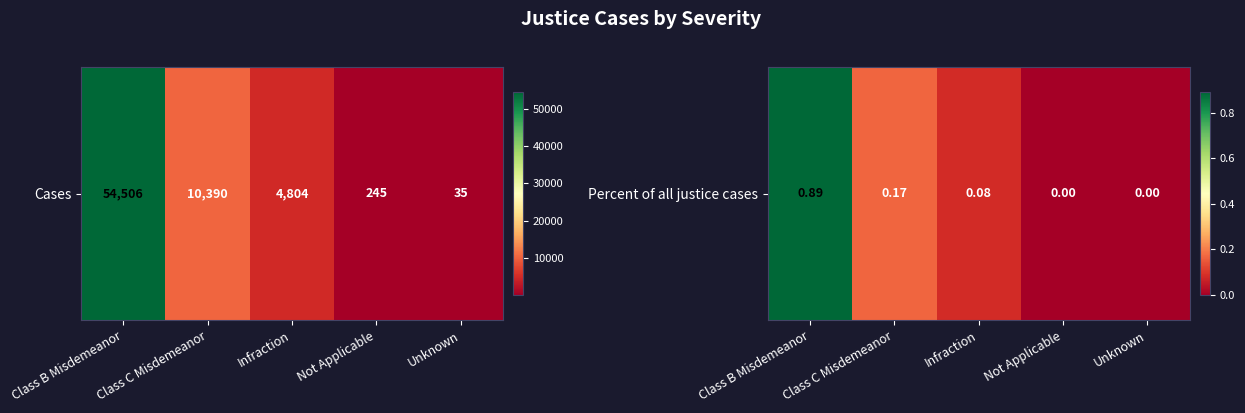

The chart shows a value of -0.3 at Unknown. True or false?

False